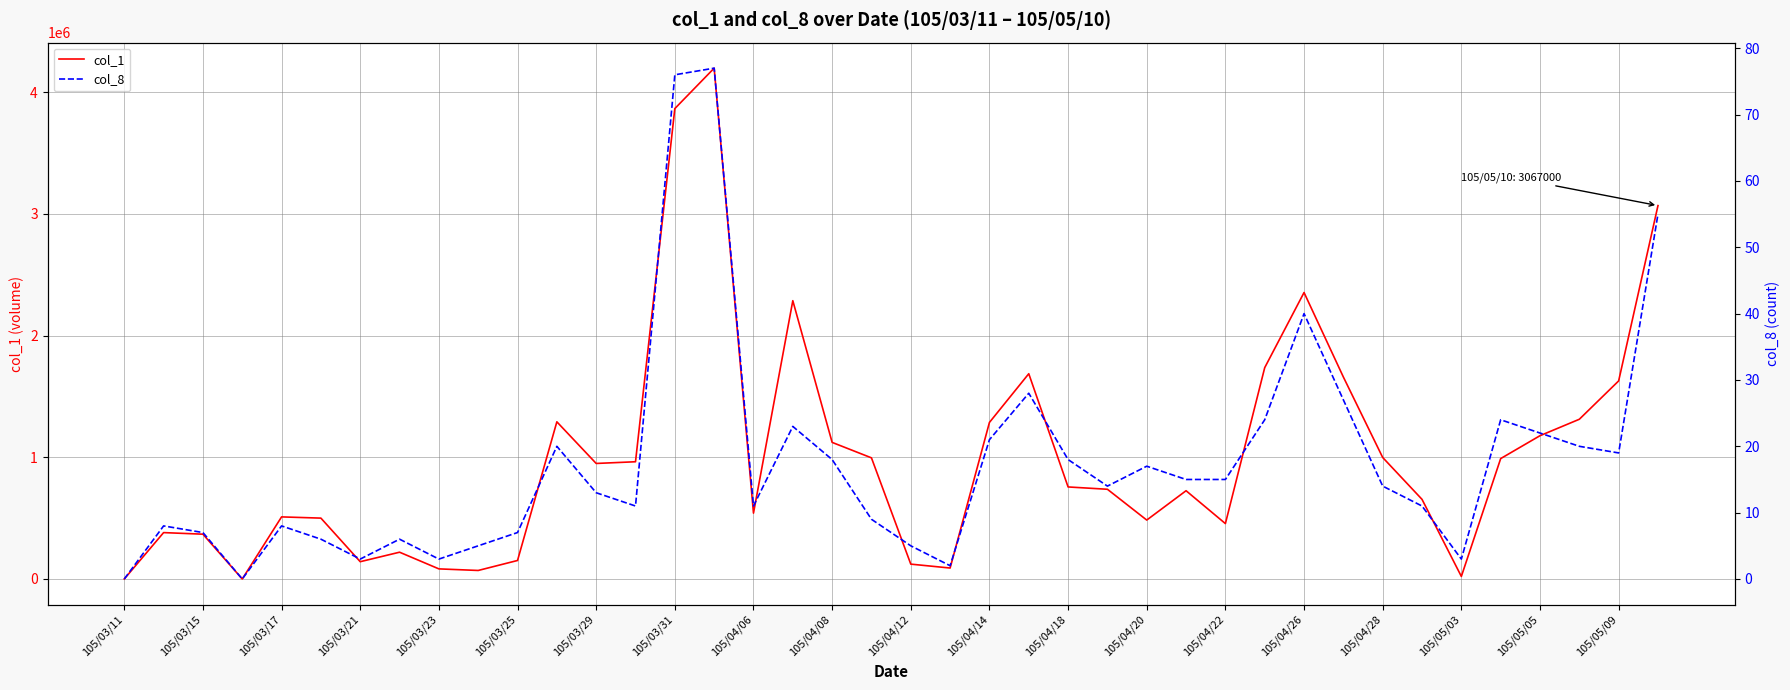

The col_8 series shows 14 at 105/04/28. True or false?

True